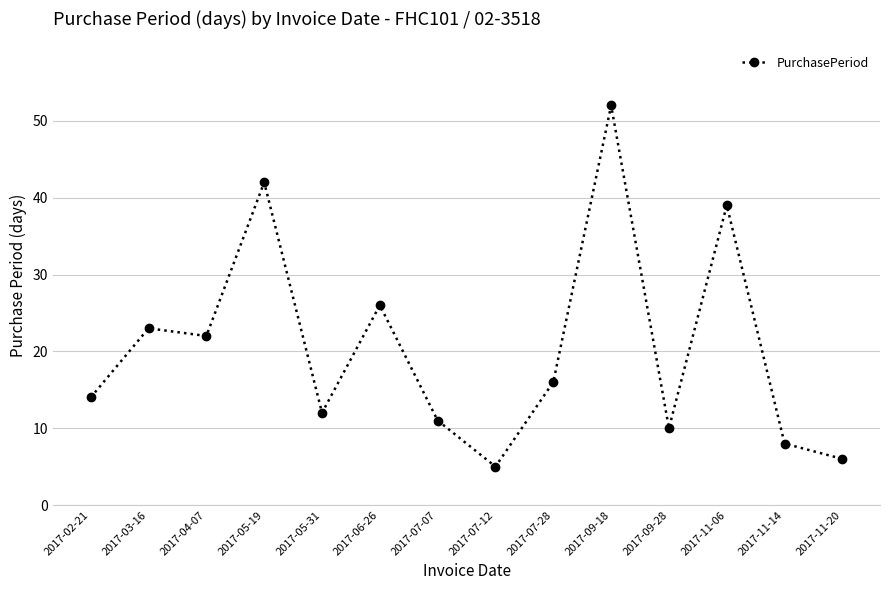

What is the change in value from 2017-04-07 to 2017-11-20?

-16